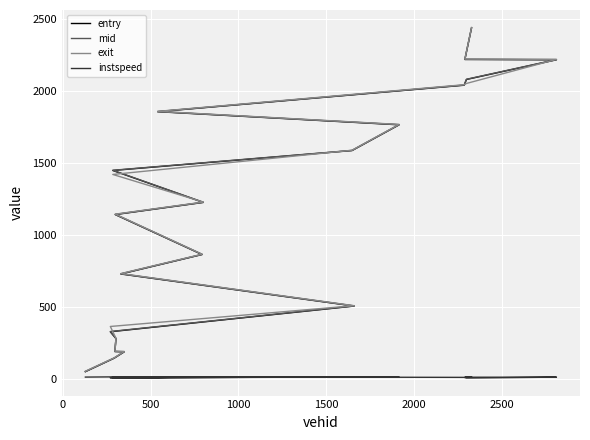

What is the sum of all mid values?

23300.9